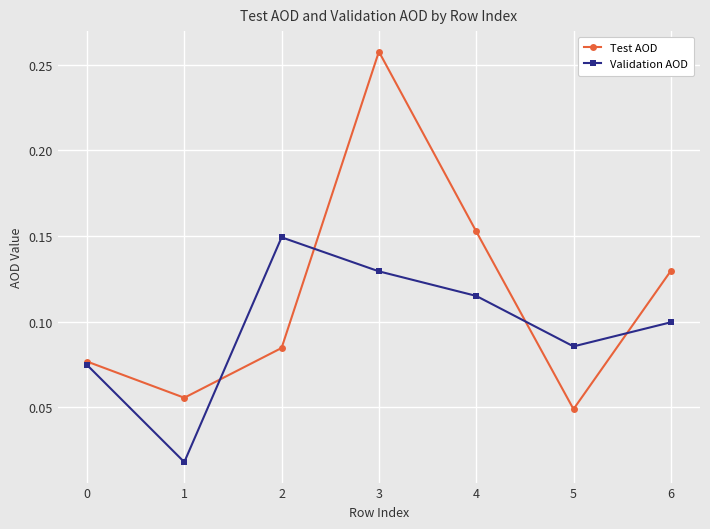

Which category has the lowest value across all series?

1